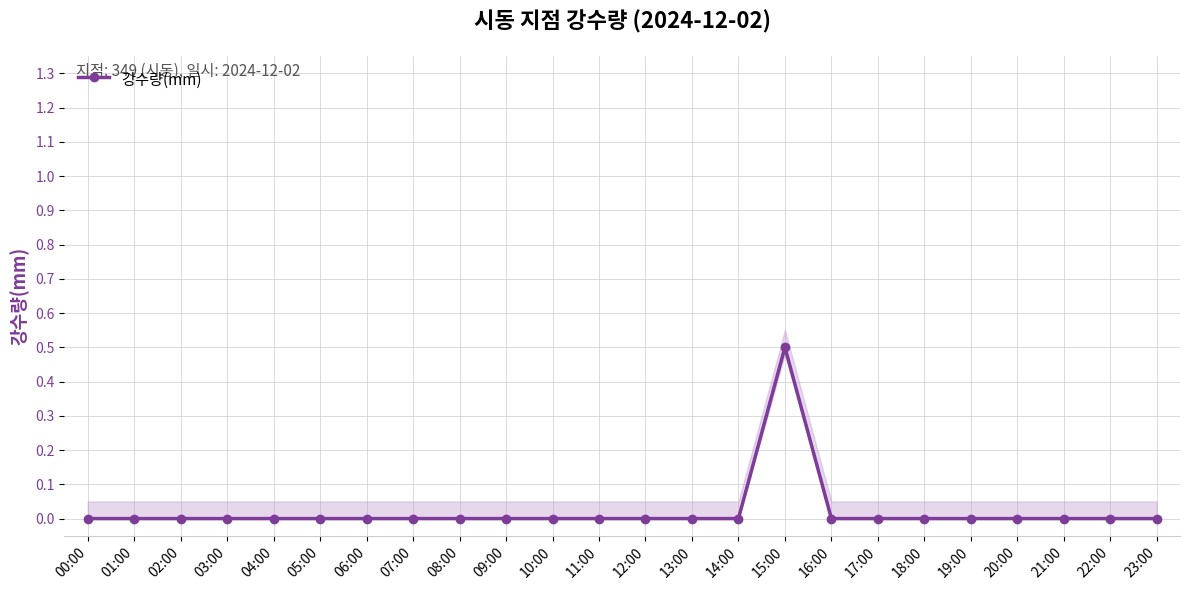

At which category does the chart reach its minimum across all series?

00:00